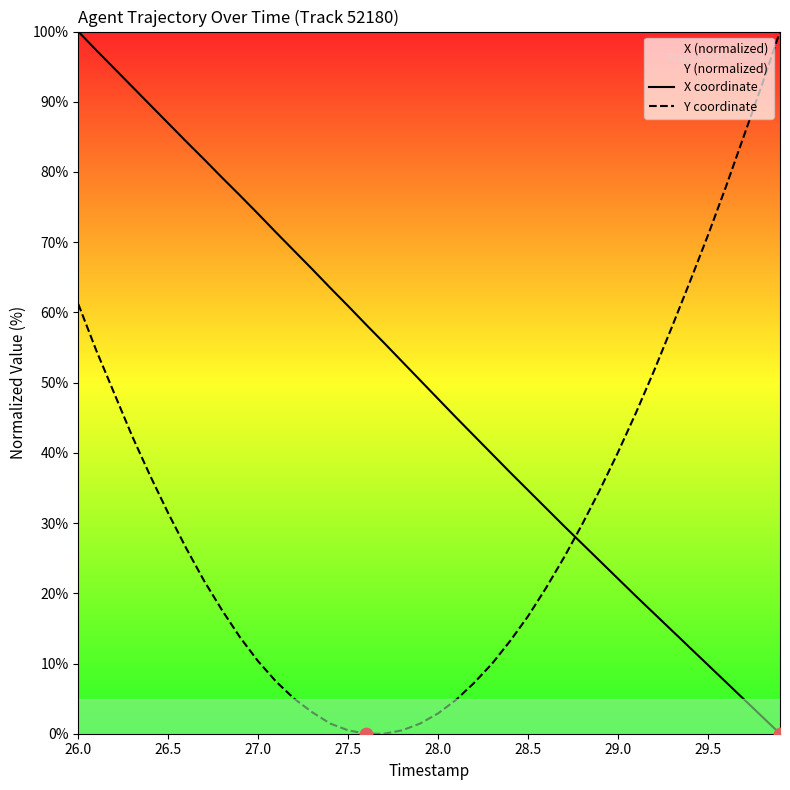

Which series has the largest Y range (max minus min)?

X coordinate